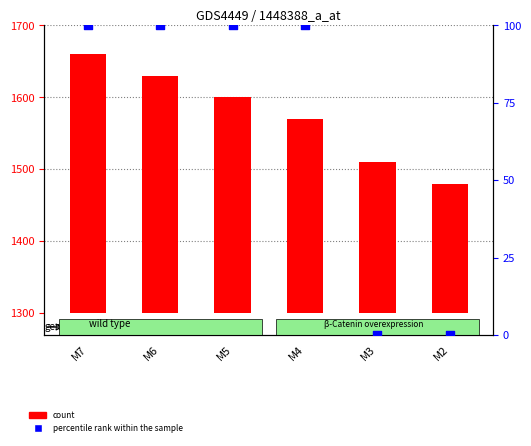

Which has a higher value, M3 or M7?

M7